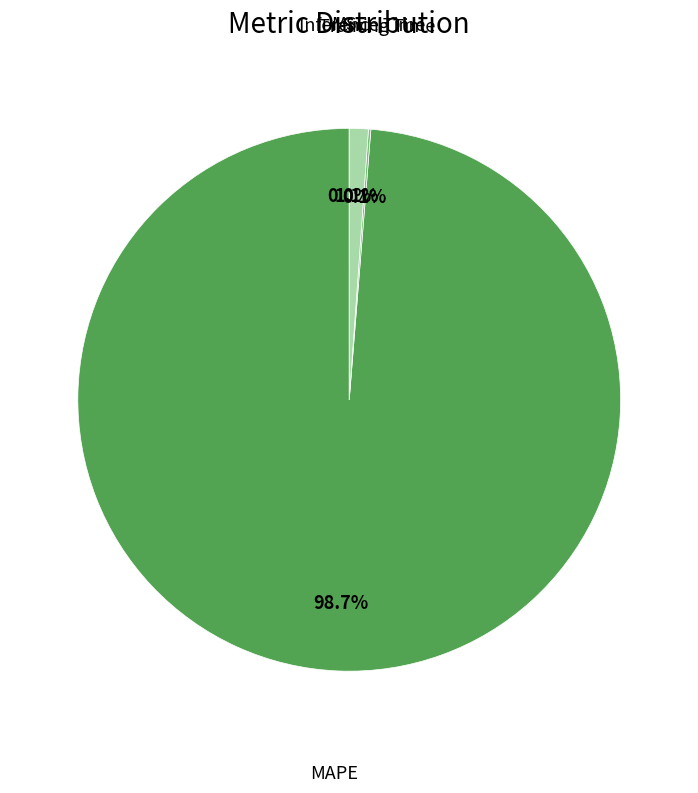

Is there any slice that represents more than half of the pie?

Yes